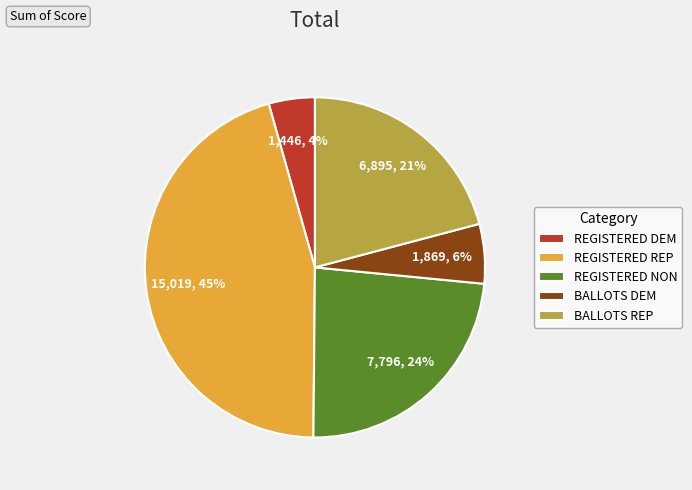

How many slices are in this pie chart?

5